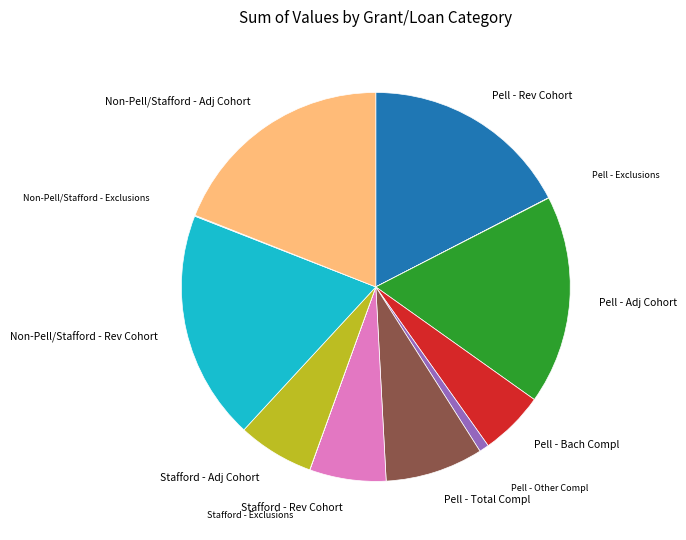

Does any single category account for the majority?

No